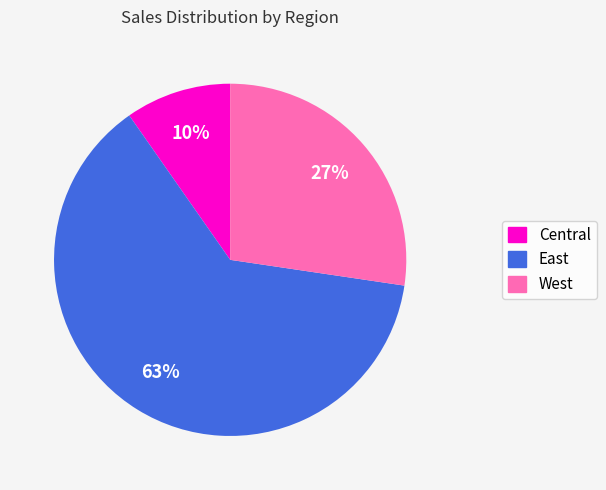

How many segments does this pie chart have?

3